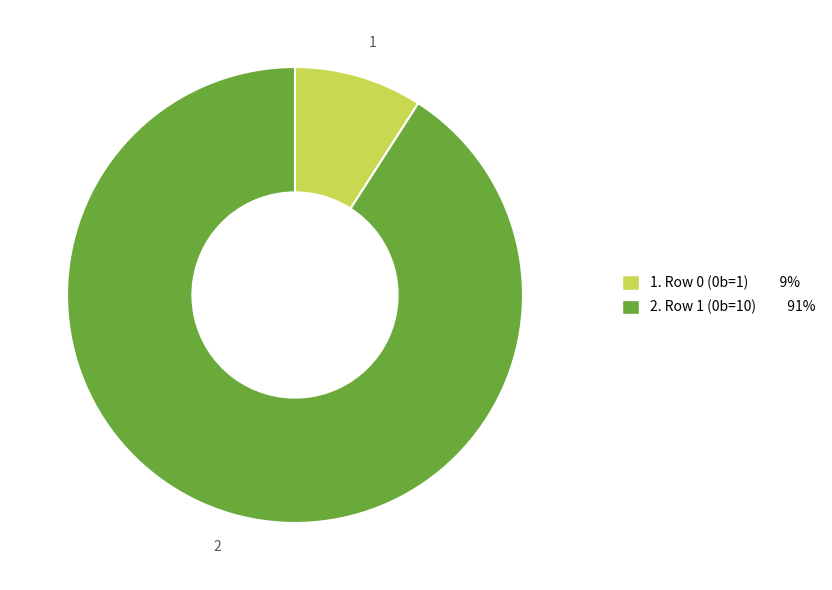

Is there a majority slice in this chart?

Yes